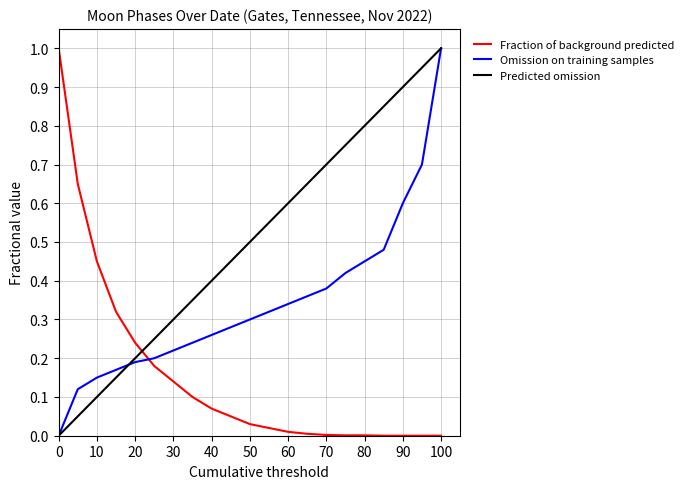

Which series has the largest total across all categories?

Predicted omission